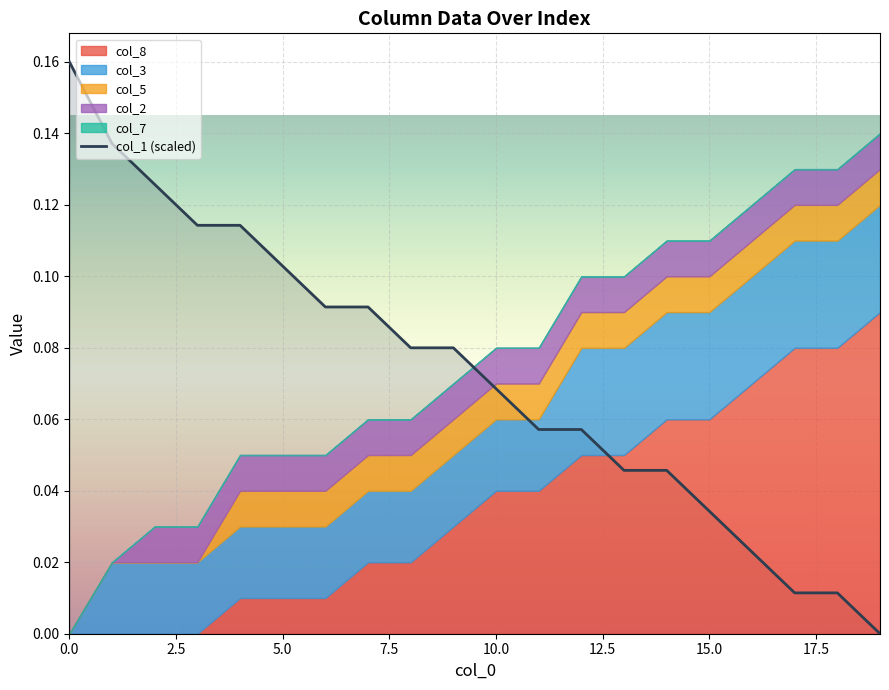

True or false: there are more than 0 points higher than both neighbors.

False